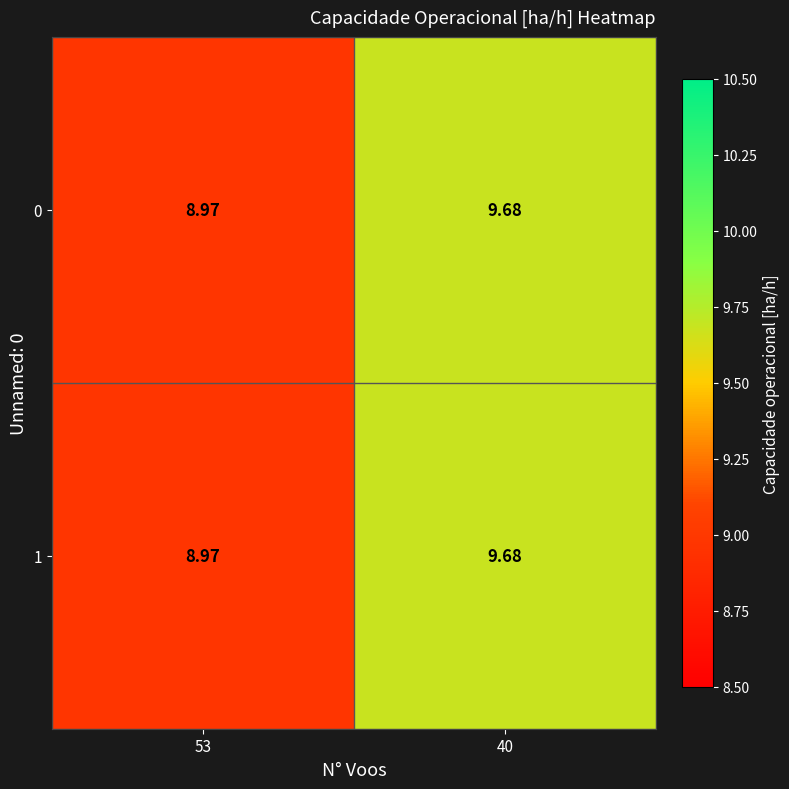

How many series are shown in this chart?

2